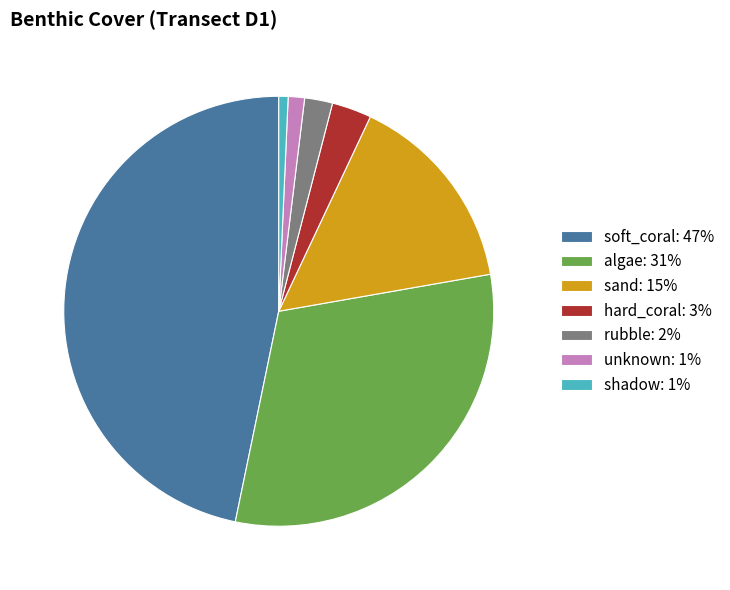

The rubble slice represents 8% of the pie. True or false?

False